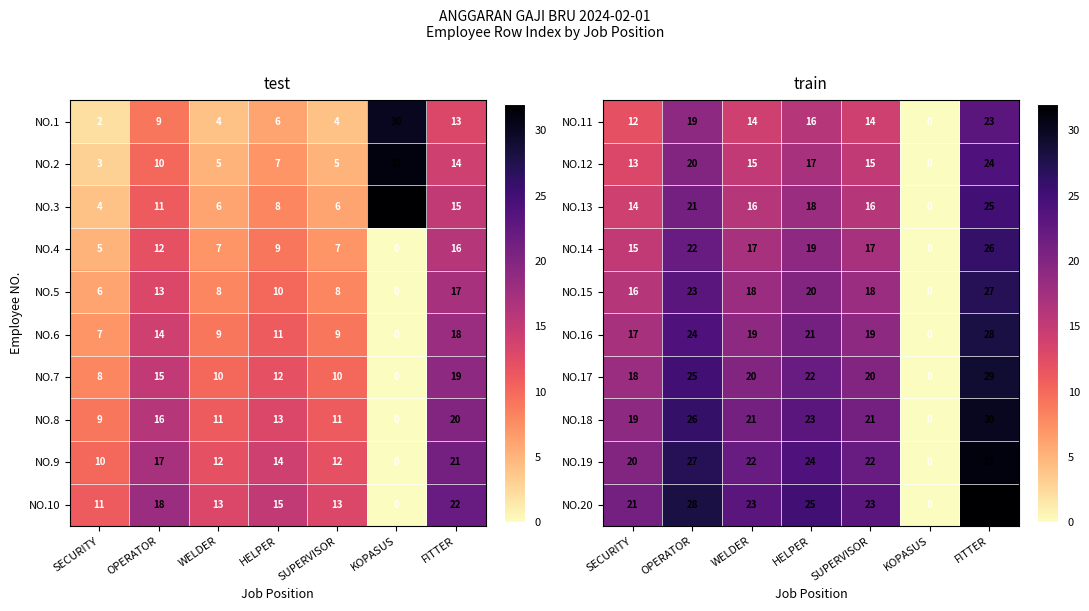

Which category has the highest value in the NO.13 series?

FITTER